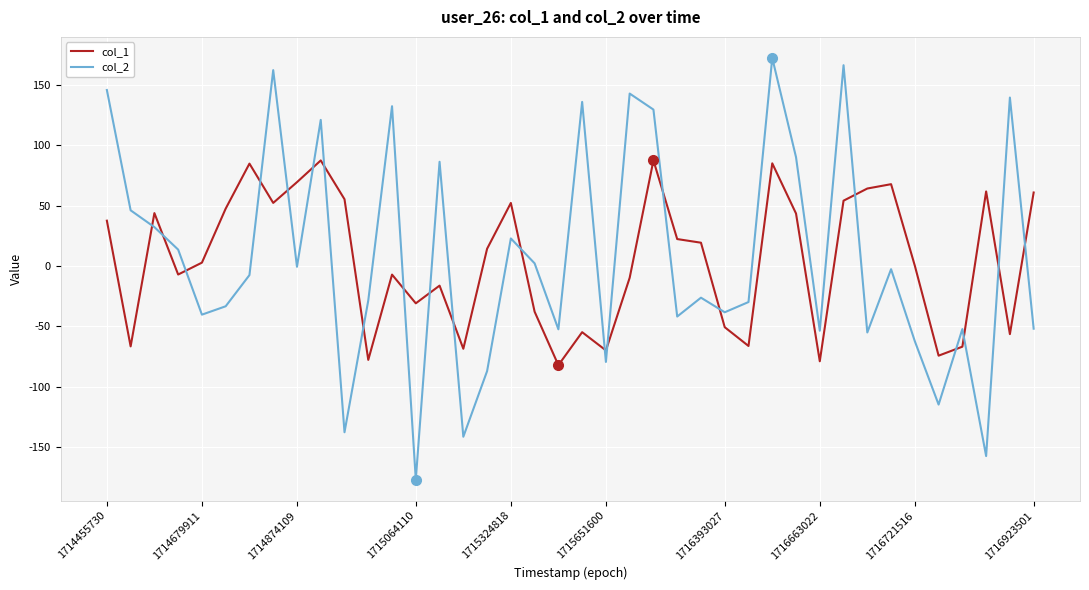

Which series ends up on top after the final intersection of col_1 and col_2?

col_1